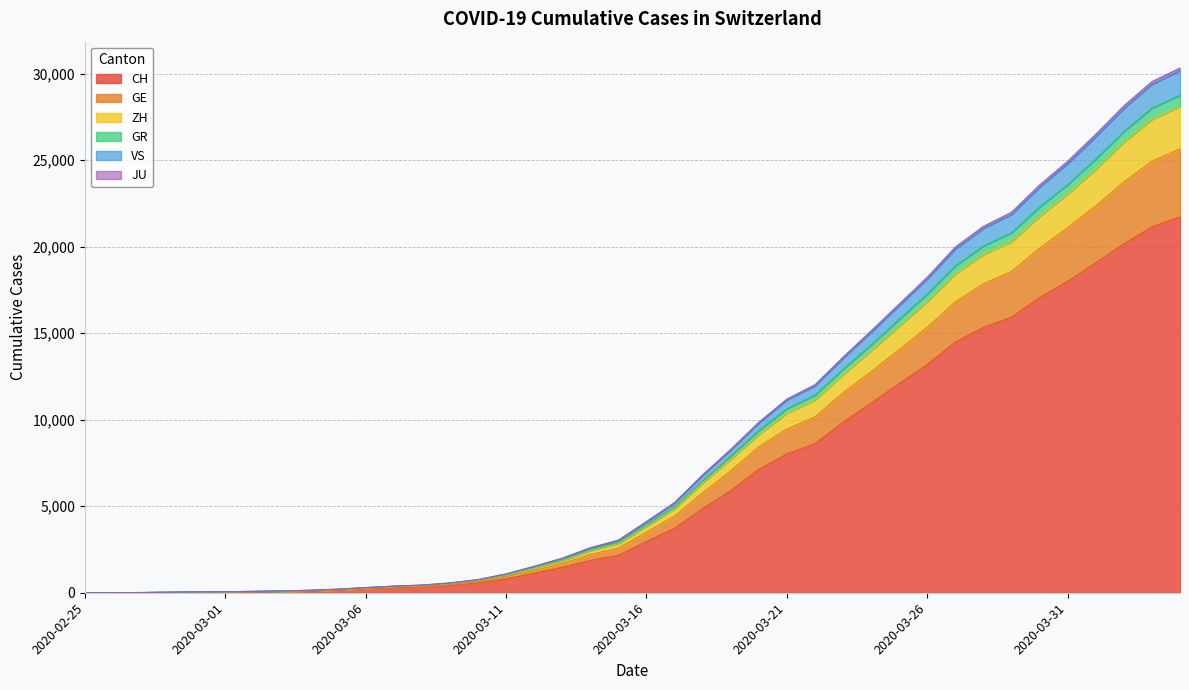

What is the average value of the CH series?

6497